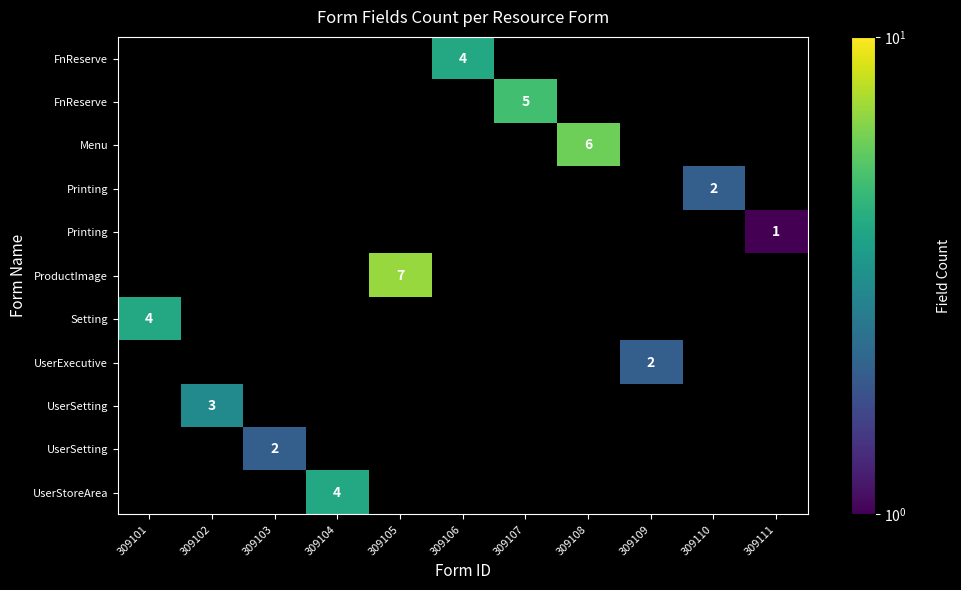

Which has a higher value, 309101 or 309107?

309107